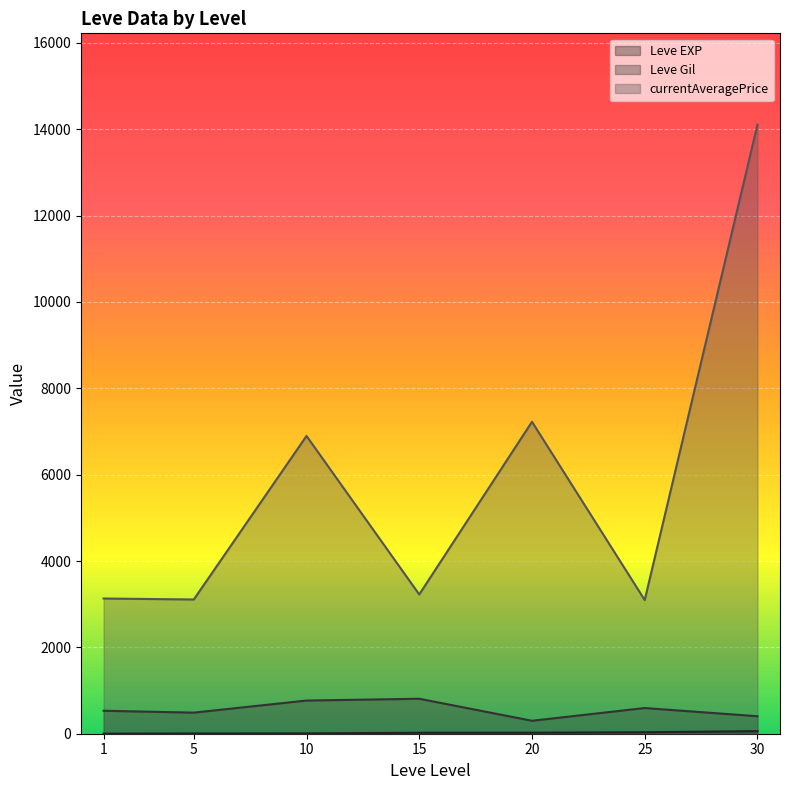

What is the sum of the Leve EXP values at 10 and 20?

22